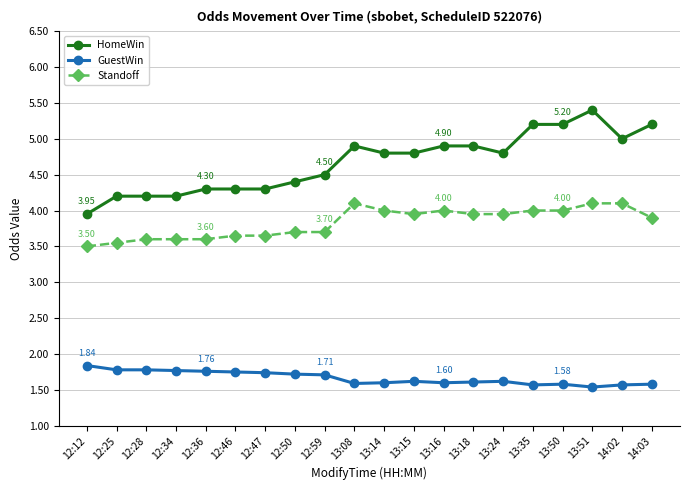

What is the sum of all GuestWin values?

33.3